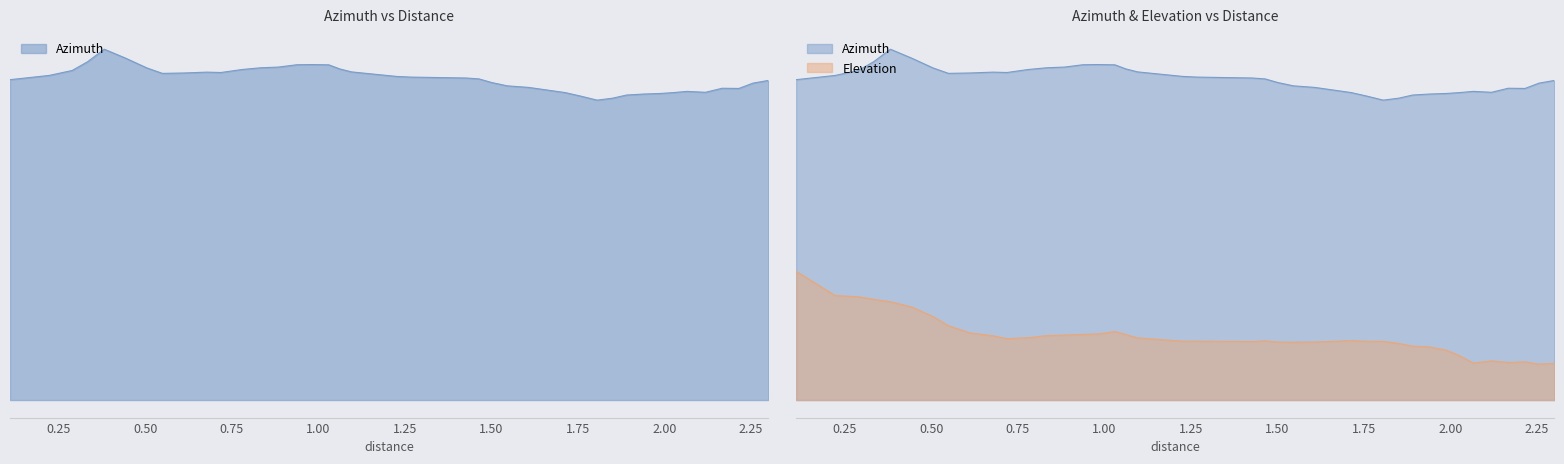

Which series has the largest total across all categories?

azimuth